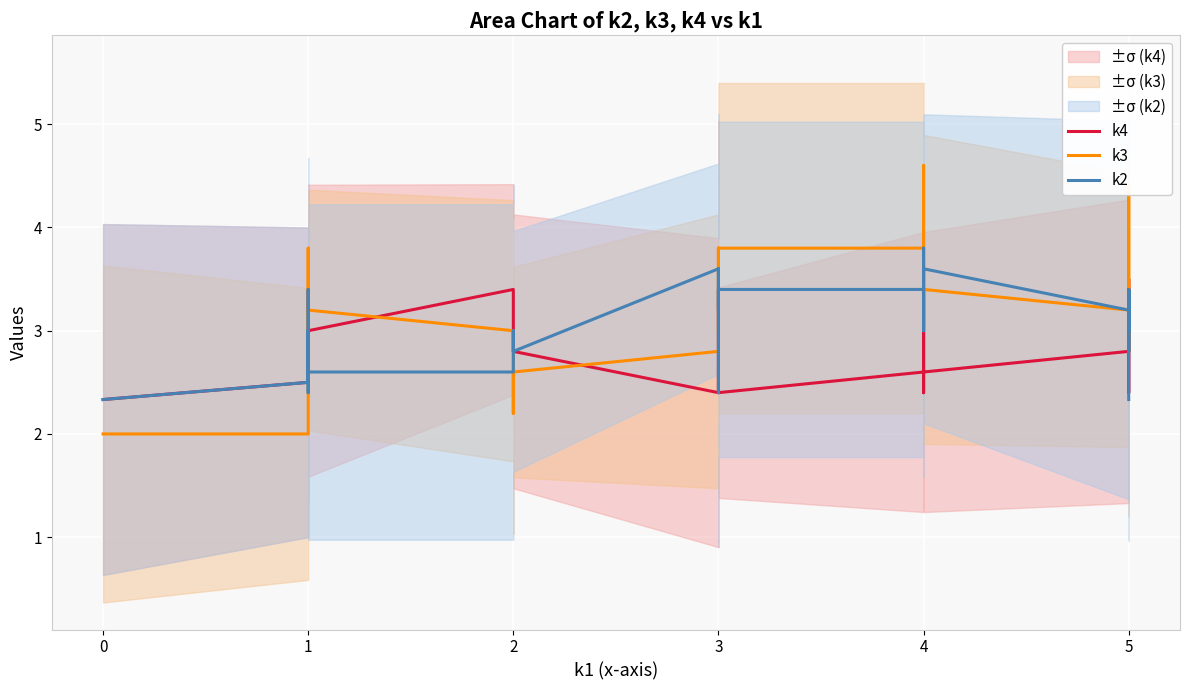

How many values in the k2 series exceed 3?

20